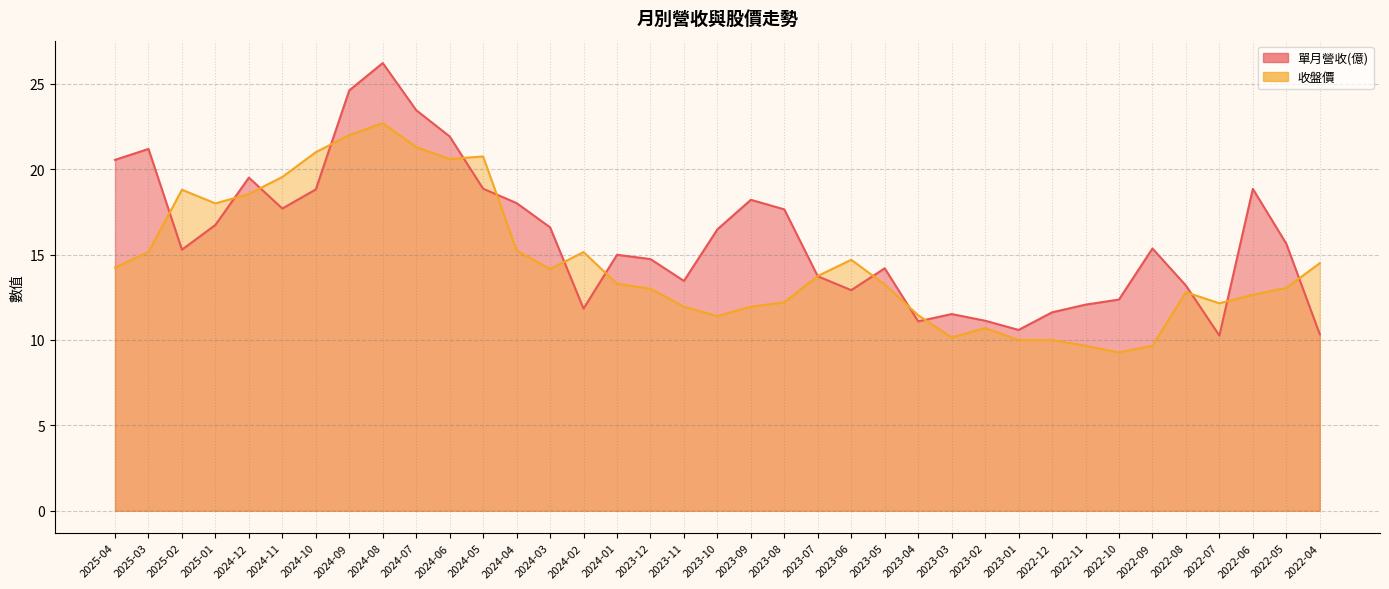

Is it true that 單月營收(億) equals 7.0 at 2022-04?

False